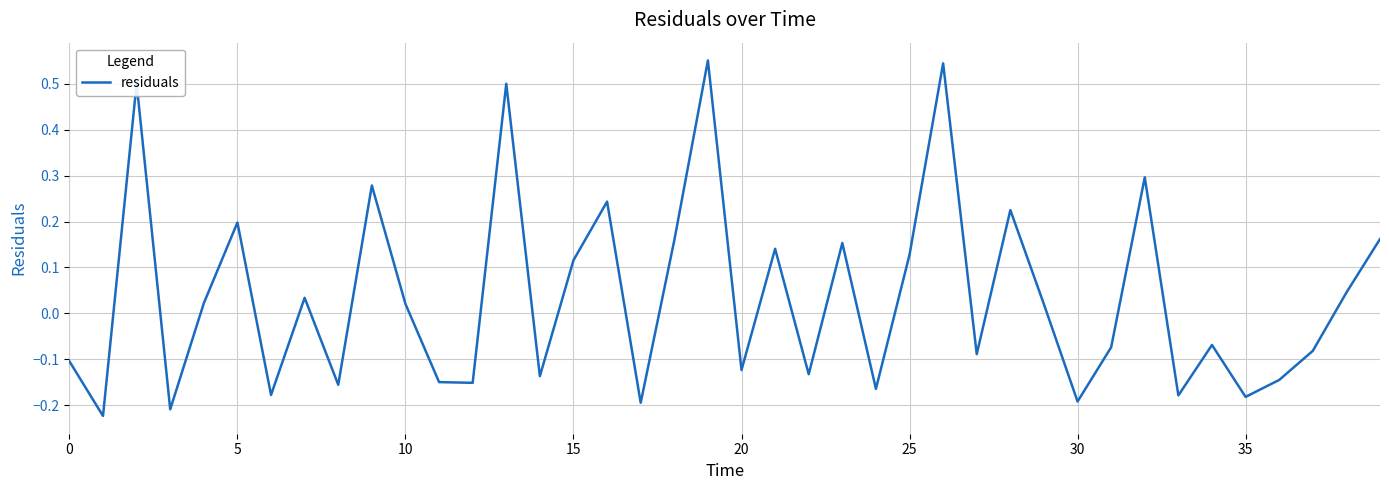

Which label corresponds to the largest value in the chart?

19